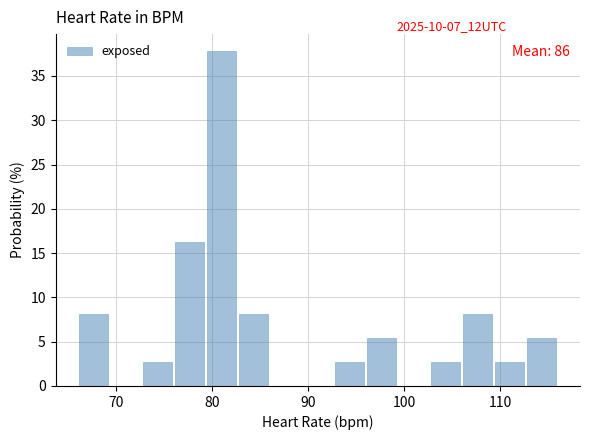

Read against the x-axis, roughly where is the centre of the tallest bar?

81